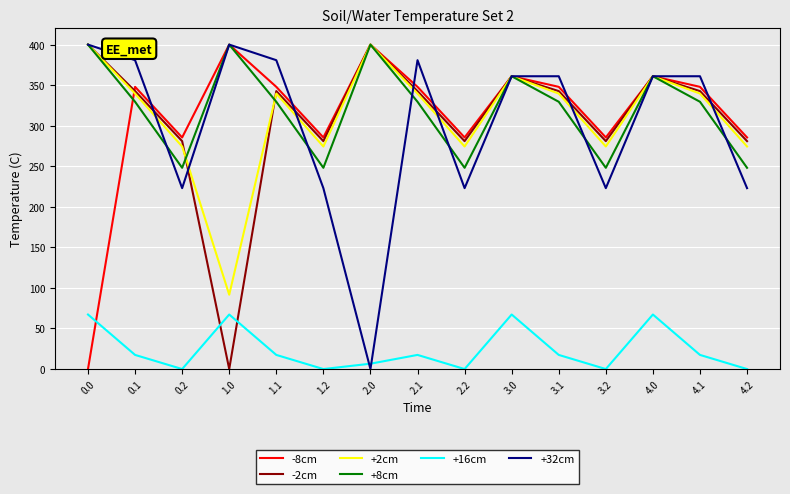

Reading left to right, what are all the values shown in this chart?

-8cm: 0.0=0.0	0.1=347.9	0.2=285.5	1.0=400.0	1.1=347.9	1.2=285.5	2.0=400.0	2.1=347.9	2.2=285.5	3.0=361.0	3.1=347.9	3.2=285.5	4.0=361.0	4.1=347.9	4.2=285.5
-2cm: 0.0=400.0	0.1=342.7	0.2=281.0	1.0=0.0	1.1=342.7	1.2=281.0	2.0=400.0	2.1=342.7	2.2=281.0	3.0=361.0	3.1=342.7	3.2=281.0	4.0=361.0	4.1=342.7	4.2=281.0
+2cm: 0.0=400.0	0.1=339.6	0.2=274.4	1.0=91.7	1.1=339.6	1.2=274.4	2.0=400.0	2.1=339.6	2.2=274.4	3.0=361.0	3.1=339.6	3.2=274.4	4.0=361.0	4.1=339.6	4.2=274.4
+8cm: 0.0=400.0	0.1=329.5	0.2=248.1	1.0=400.0	1.1=329.5	1.2=248.1	2.0=400.0	2.1=329.5	2.2=248.1	3.0=361.0	3.1=329.5	3.2=248.1	4.0=361.0	4.1=329.5	4.2=248.1
+16cm: 0.0=67.2	0.1=17.4	0.2=0.0	1.0=67.2	1.1=17.4	1.2=0.0	2.0=6.6	2.1=17.4	2.2=0.0	3.0=67.2	3.1=17.4	3.2=0.0	4.0=67.2	4.1=17.4	4.2=0.0
+32cm: 0.0=400.0	0.1=380.8	0.2=223.0	1.0=400.0	1.1=380.8	1.2=223.0	2.0=0.0	2.1=380.8	2.2=223.0	3.0=361.0	3.1=361.0	3.2=223.0	4.0=361.0	4.1=361.0	4.2=223.0